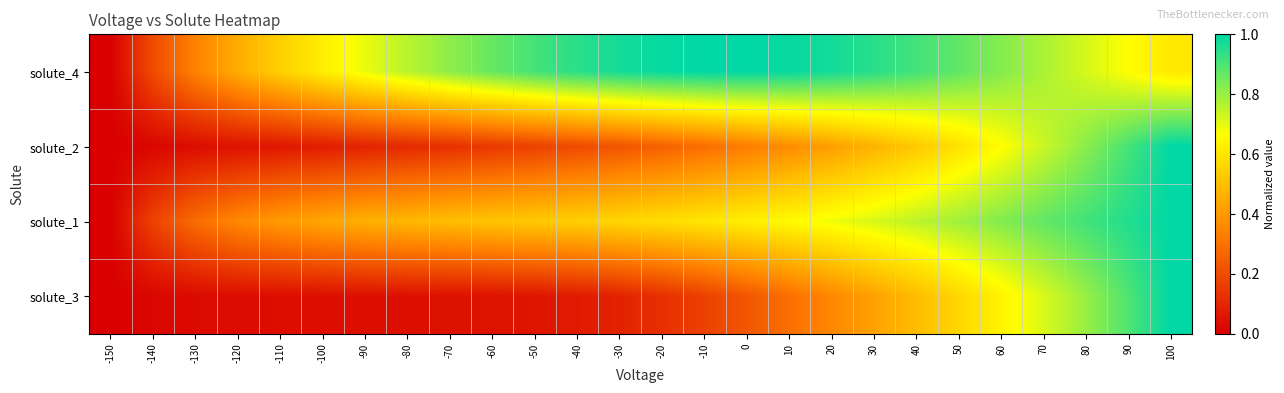

Reading left to right, what are all the values shown in this chart?

solute_4: -150=0.0	-140=0.2	-130=0.3	-120=0.5	-110=0.5	-100=0.6	-90=0.7	-80=0.8	-70=0.8	-60=0.9	-50=0.9	-40=0.9	-30=1.0	-20=1.0	-10=1.0	0=1.0	10=1.0	20=1.0	30=0.9	40=0.9	50=0.9	60=0.8	70=0.8	80=0.7	90=0.7	100=0.6
solute_2: -150=0.0	-140=0.0	-130=0.0	-120=0.0	-110=0.1	-100=0.1	-90=0.1	-80=0.1	-70=0.1	-60=0.1	-50=0.2	-40=0.2	-30=0.2	-20=0.3	-10=0.3	0=0.3	10=0.4	20=0.4	30=0.5	40=0.5	50=0.6	60=0.7	70=0.7	80=0.8	90=0.9	100=1.0
solute_1: -150=0.0	-140=0.2	-130=0.3	-120=0.4	-110=0.4	-100=0.4	-90=0.5	-80=0.5	-70=0.5	-60=0.5	-50=0.5	-40=0.5	-30=0.6	-20=0.6	-10=0.6	0=0.6	10=0.7	20=0.7	30=0.7	40=0.8	50=0.8	60=0.8	70=0.9	80=0.9	90=1.0	100=1.0
solute_3: -150=0.0	-140=0.0	-130=0.0	-120=0.0	-110=0.0	-100=0.0	-90=0.0	-80=0.0	-70=0.0	-60=0.1	-50=0.1	-40=0.1	-30=0.1	-20=0.1	-10=0.2	0=0.2	10=0.3	20=0.4	30=0.4	40=0.5	50=0.6	60=0.6	70=0.7	80=0.8	90=0.9	100=1.0